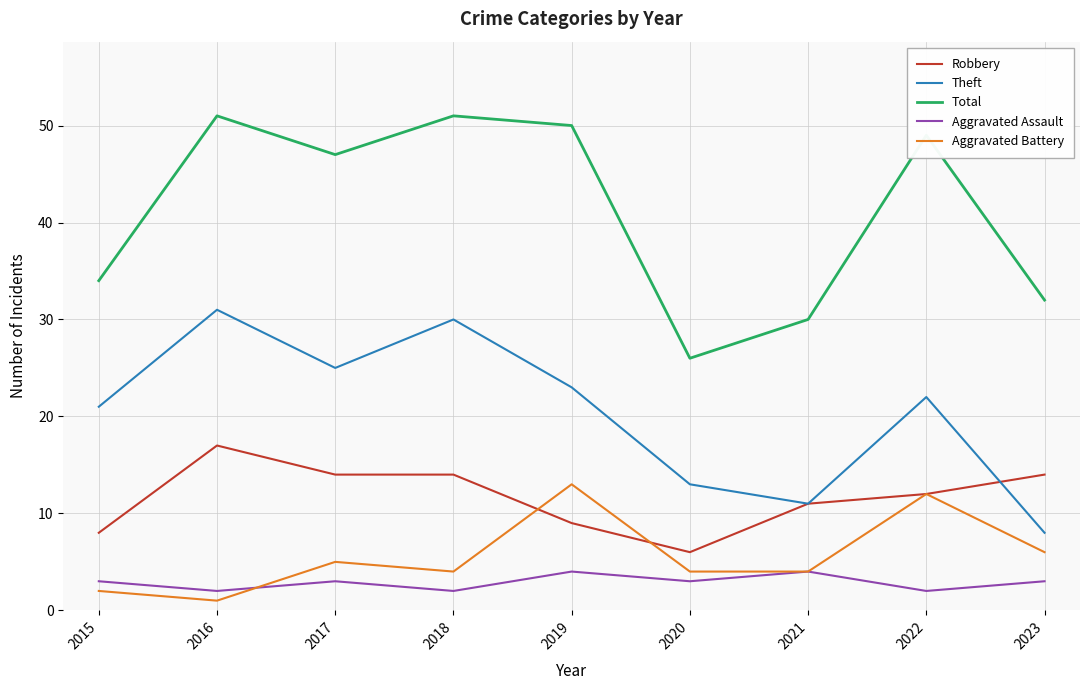

Is the value of Robbery at 2015 greater than the value of Total at 2018?

No